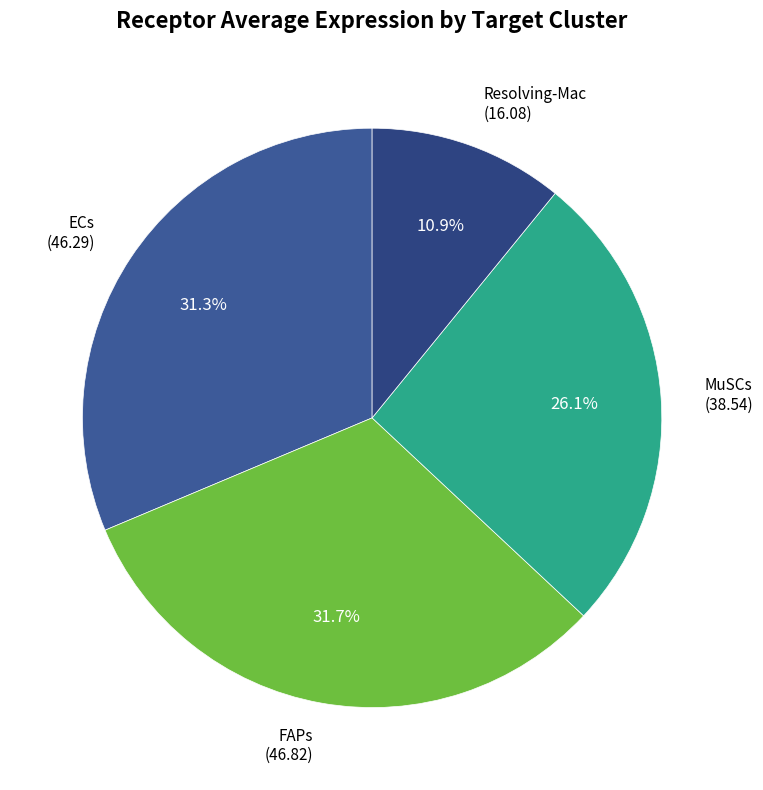

What is the smallest slice in the pie chart?

Resolving-Mac